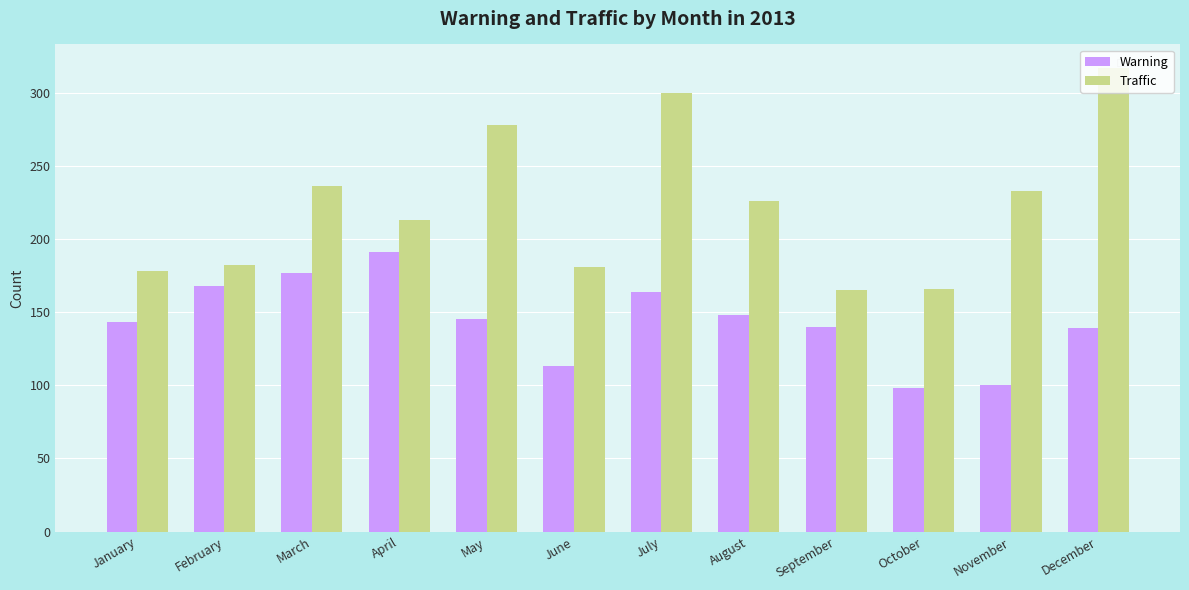

How many groups of bars are there?

12